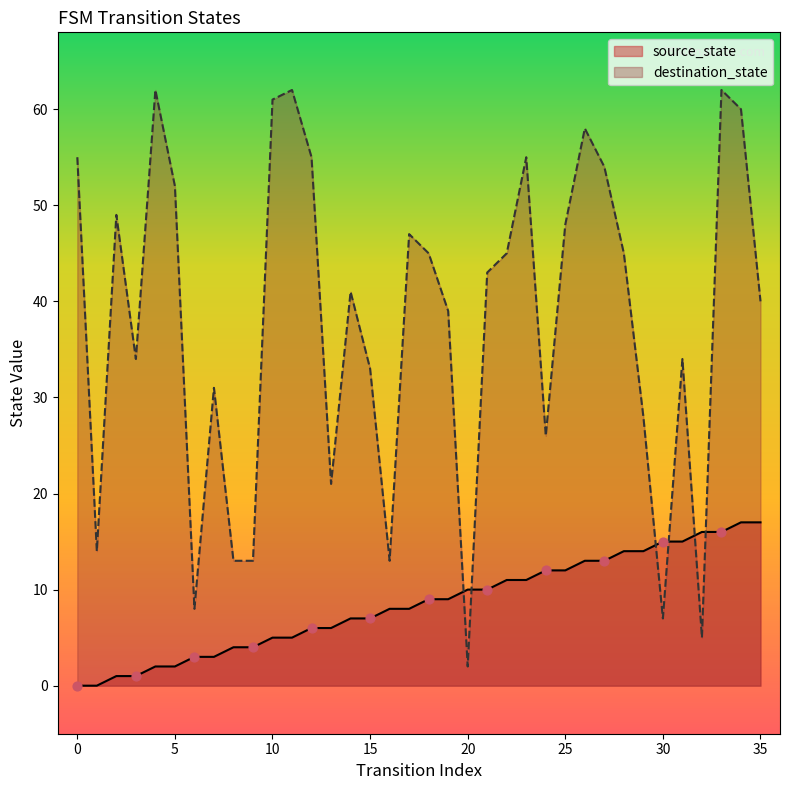

Which series contains the lowest Y value?

source_state